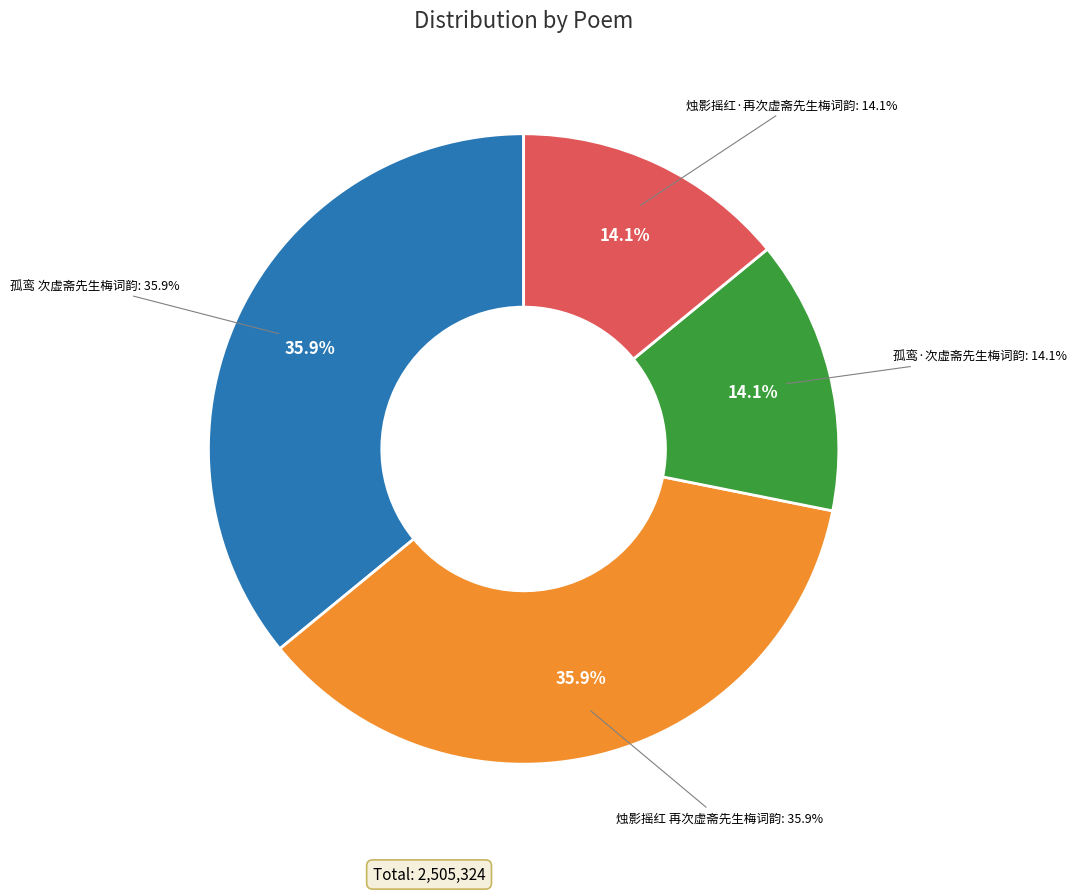

Rank the categories by value from lowest to highest.

孤鸾·次虚斋先生梅词韵, 烛影摇红·再次虚斋先生梅词韵, 孤鸾 次虚斋先生梅词韵, 烛影摇红 再次虚斋先生梅词韵